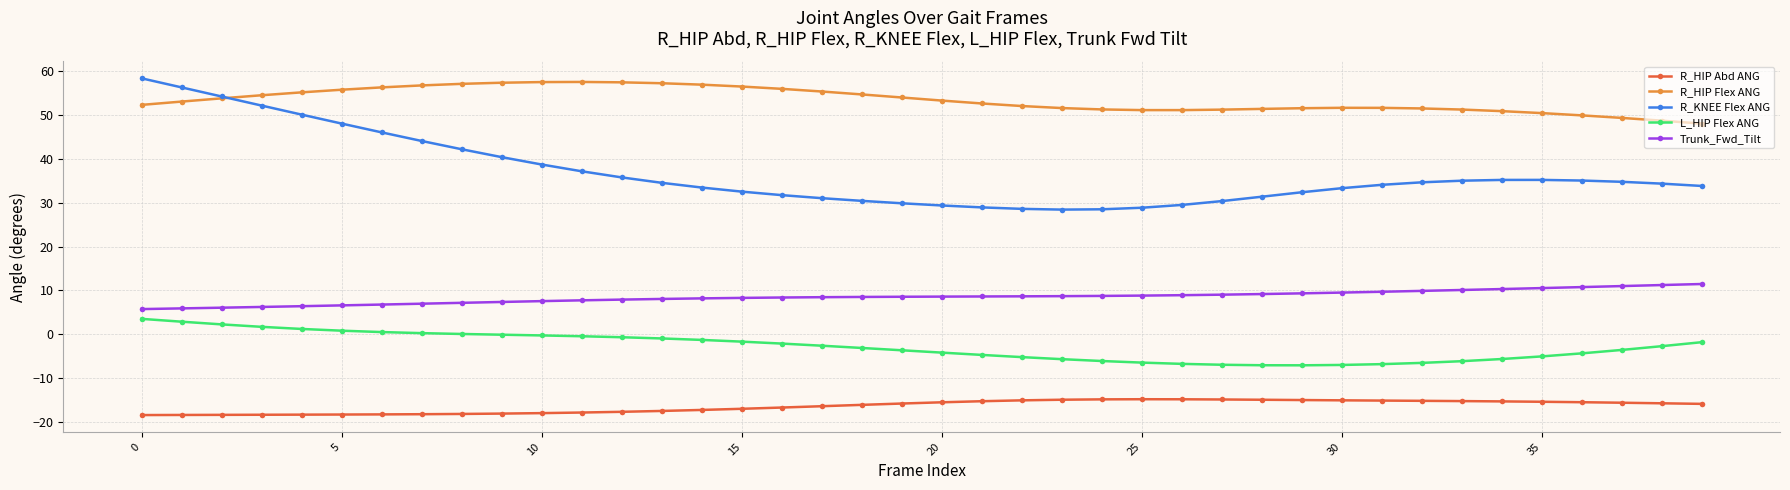

Which series has the largest total across all categories?

R_HIP Flex ANG